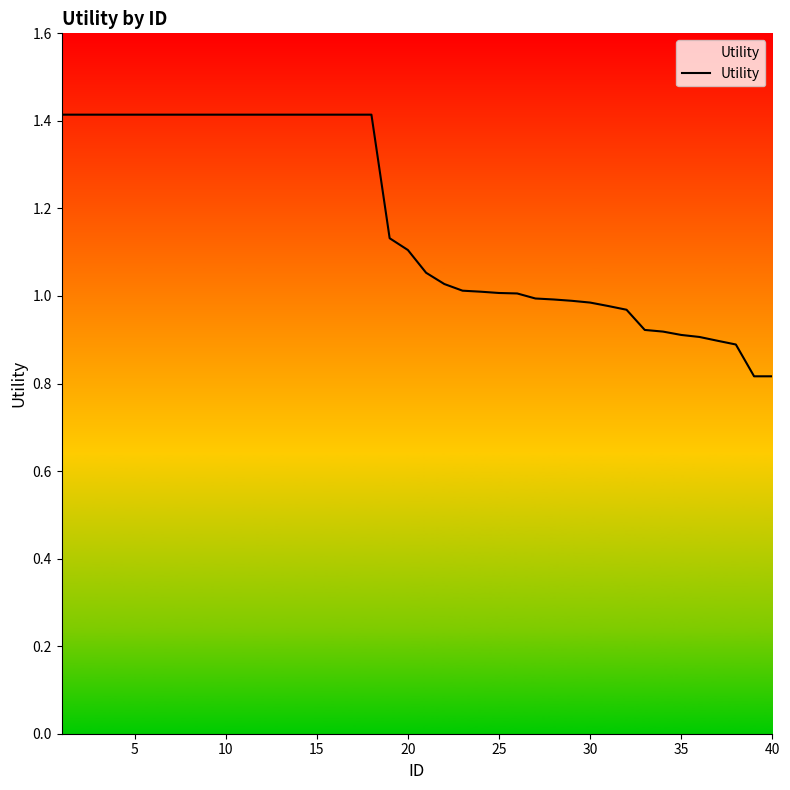

What is the average value?

1.2